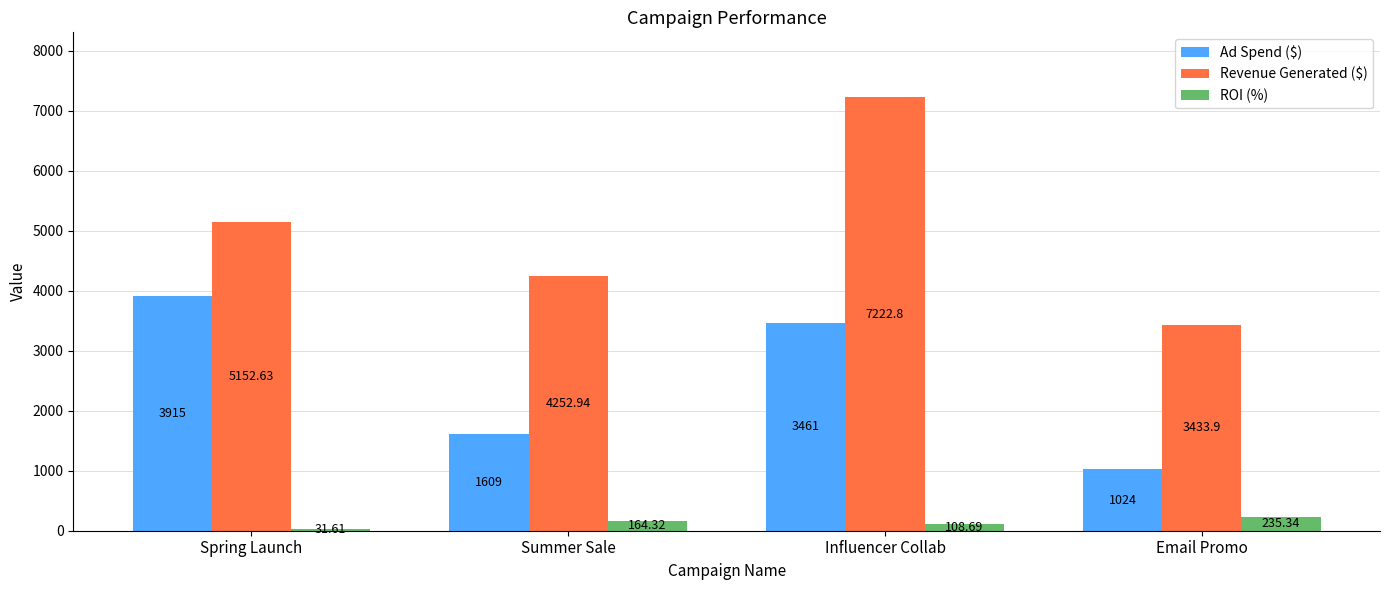

What is the spread (max minus min) of values at Spring Launch?

5121.0